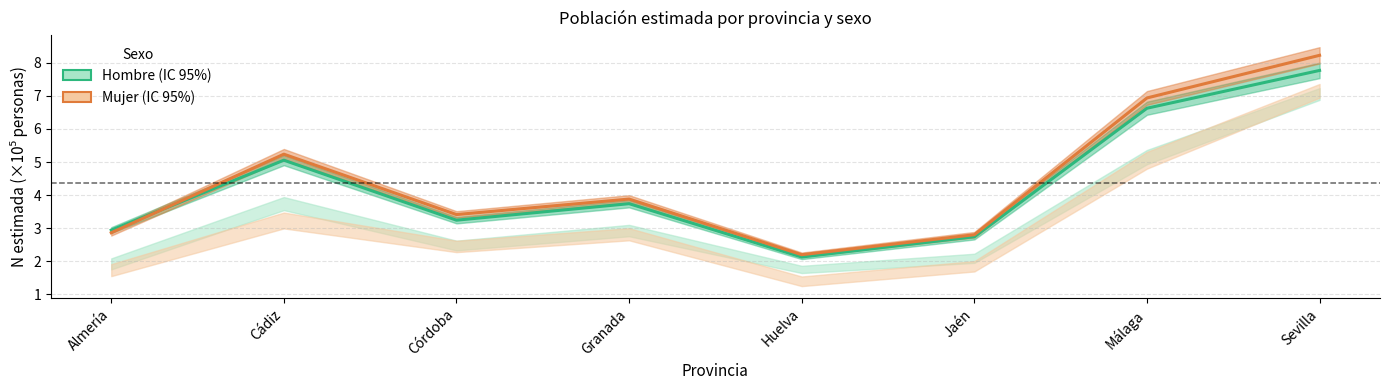

At which label does Hombre reach its minimum?

Huelva